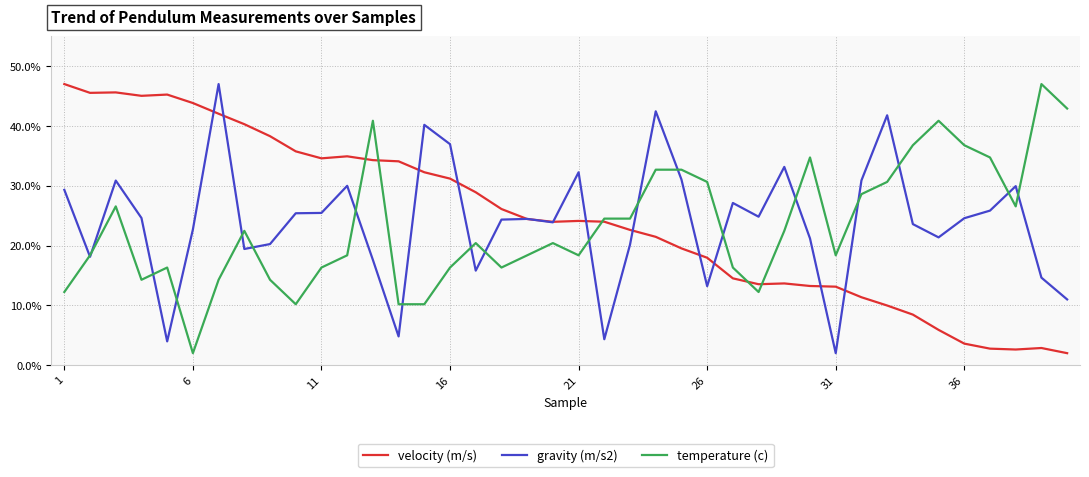

What is the smallest value displayed?

2.0